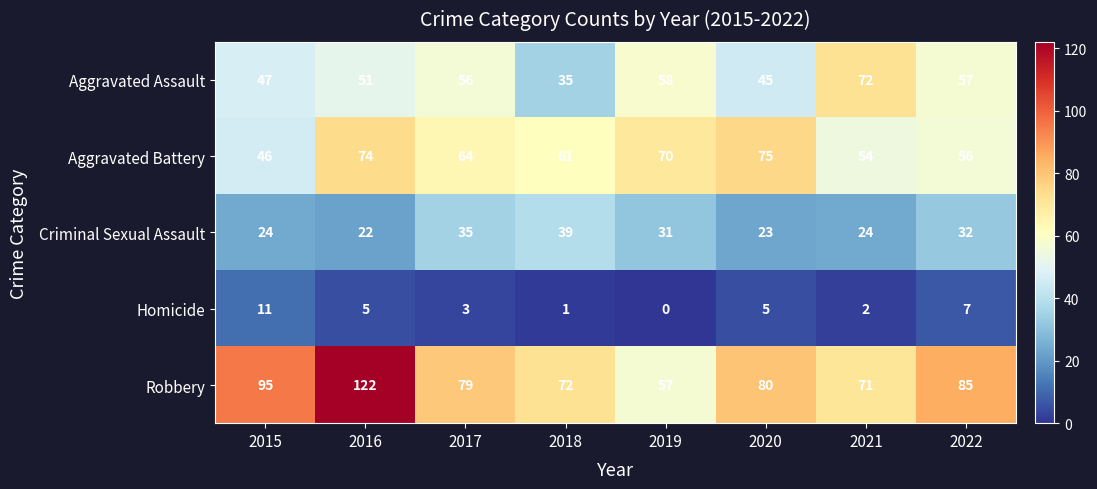

True or false: Aggravated Battery has a value of 54 at 2021.

True